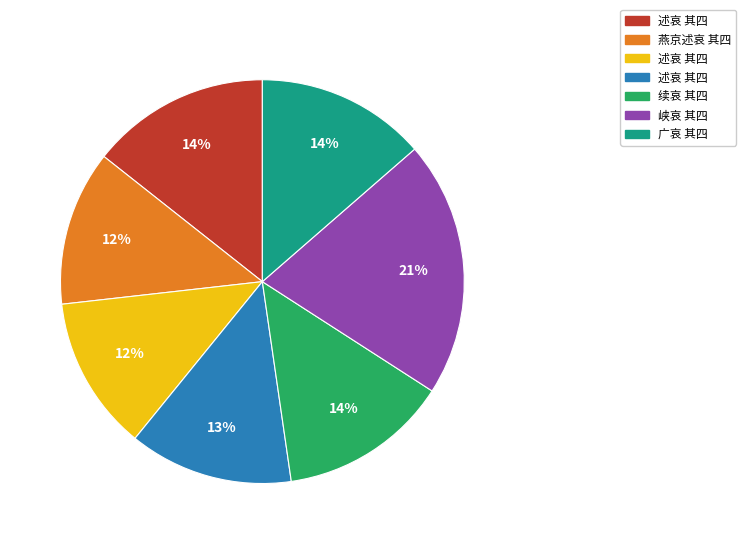

Is there a majority slice in this chart?

No